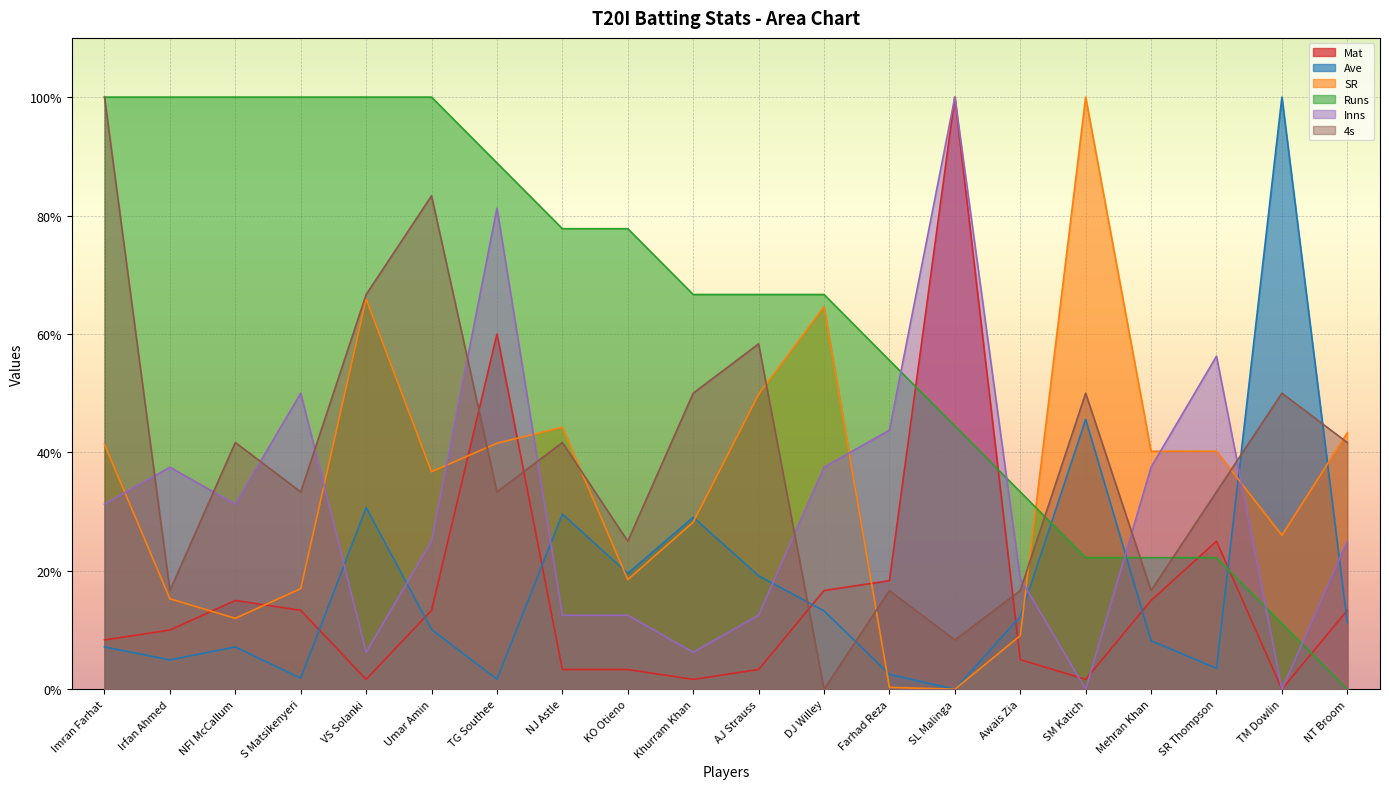

True or false: SR and Ave cross at least once.

True